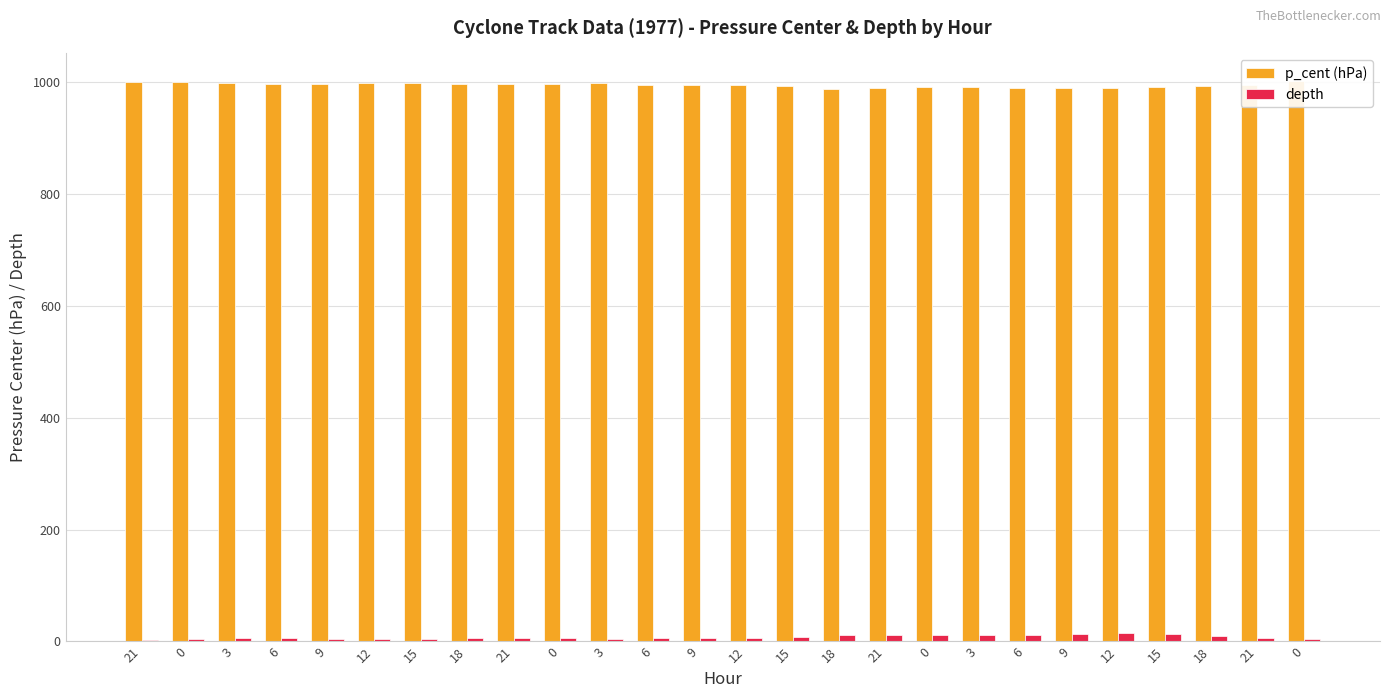

Which series has the largest range (max minus min)?

depth